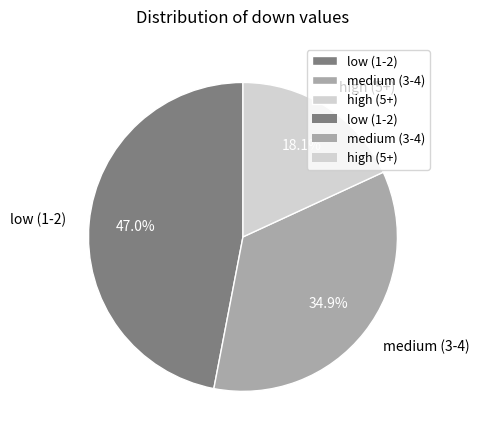

What is the largest slice in the pie chart?

low (1-2)